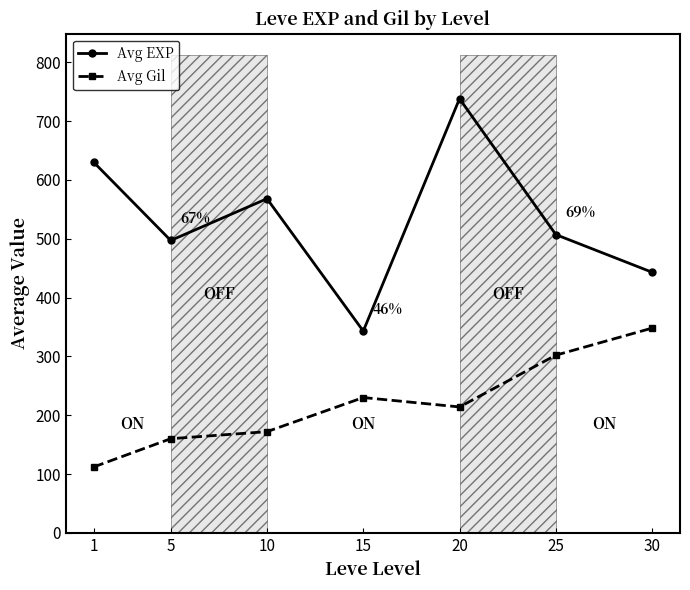

Reading left to right, what are all the values shown in this chart?

Avg EXP: 630	497	568	343	738	507	443
Avg Gil: 112	160	172	230	214	302	348